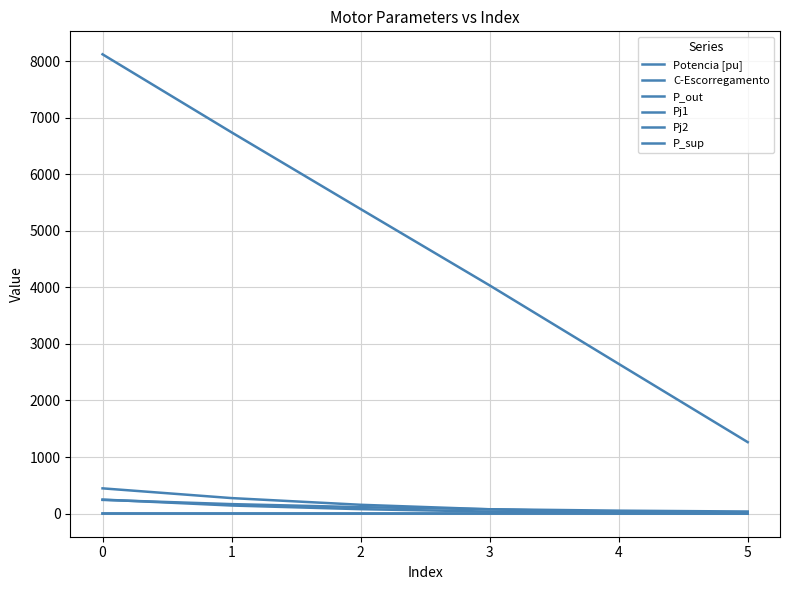

What is the difference between the highest and lowest values at 5?

1266.3